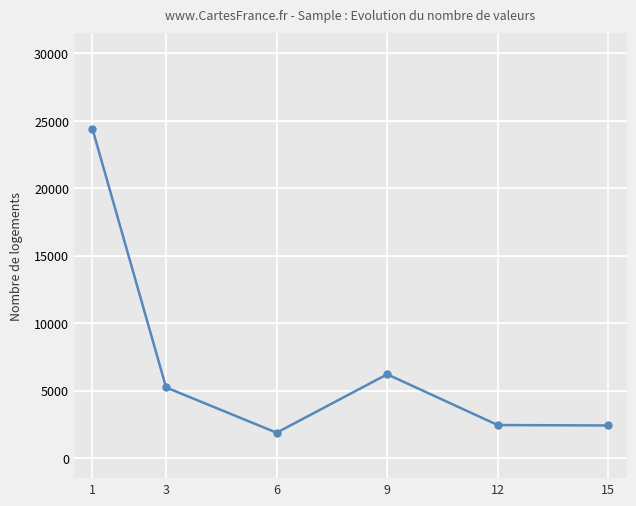

What is the difference between the values at 1 and 9?

18215.4